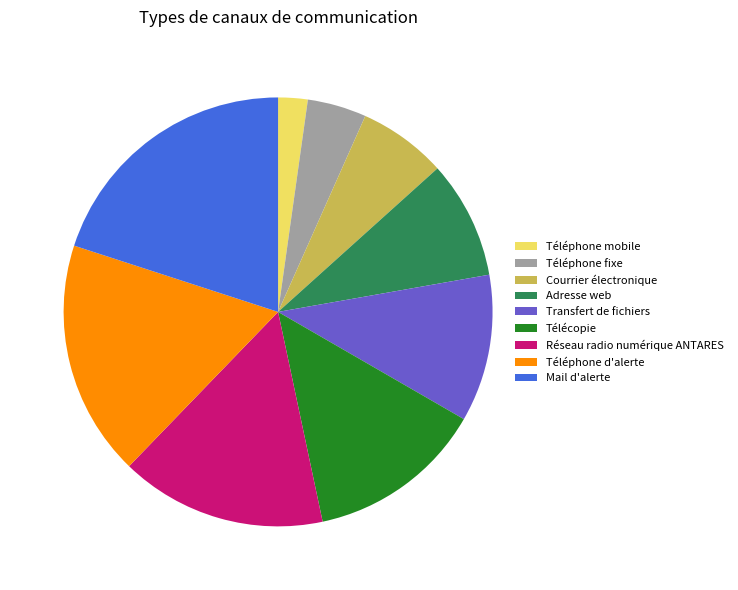

Between Télécopie and Téléphone mobile, which is larger?

Télécopie